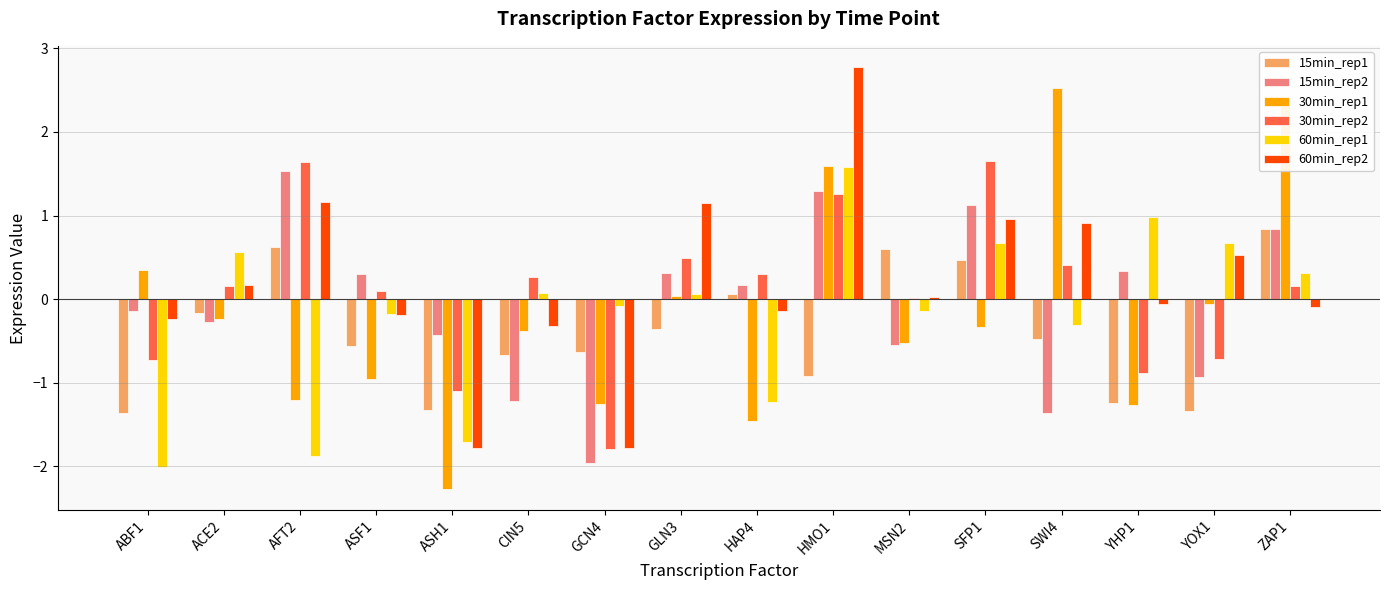

How many categories are shown in the chart?

16